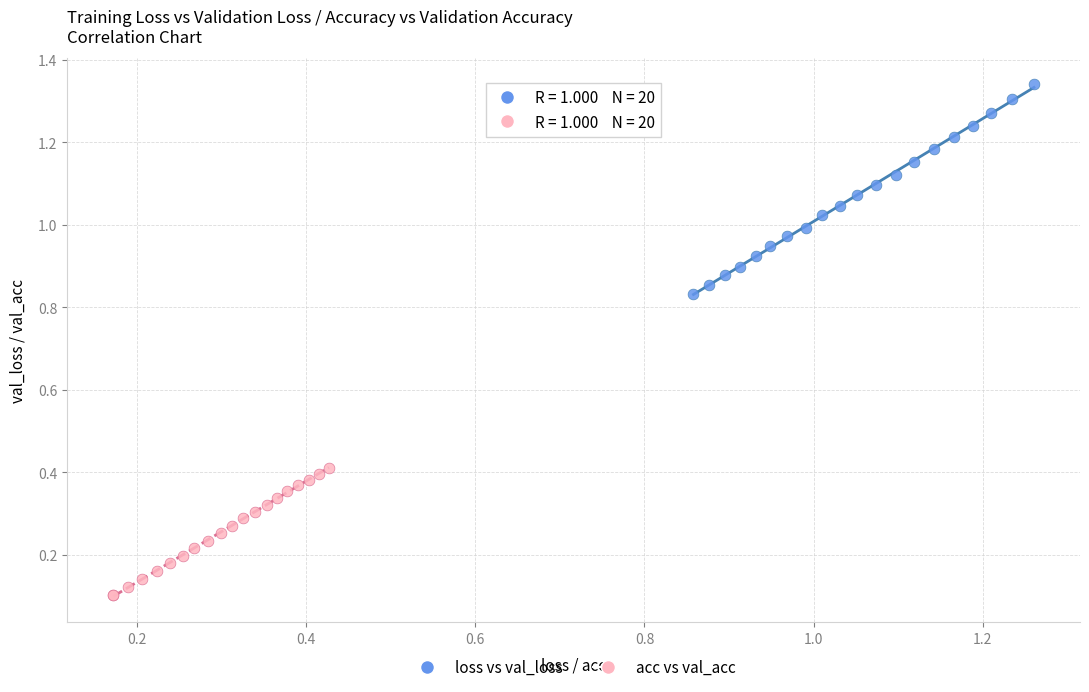

Which series has the widest spread of Y values?

loss vs val_loss